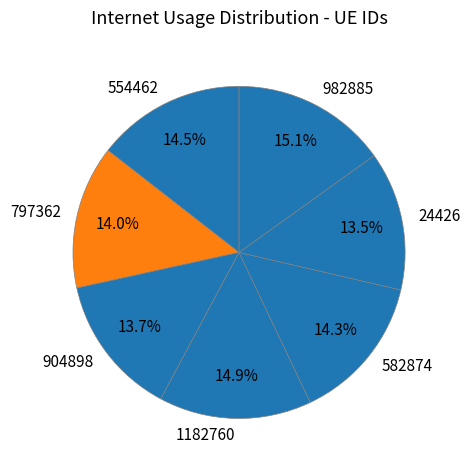

How many segments does this pie chart have?

7